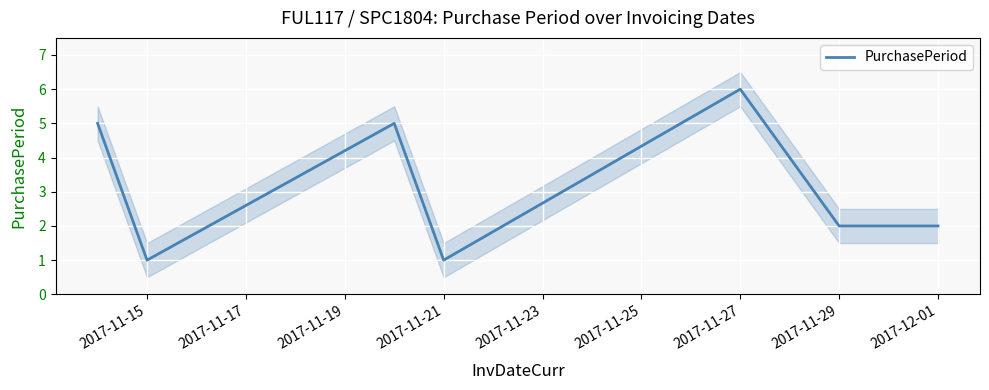

True or false: PurchasePeriod has a value of 1 at 2017-11-21.

True